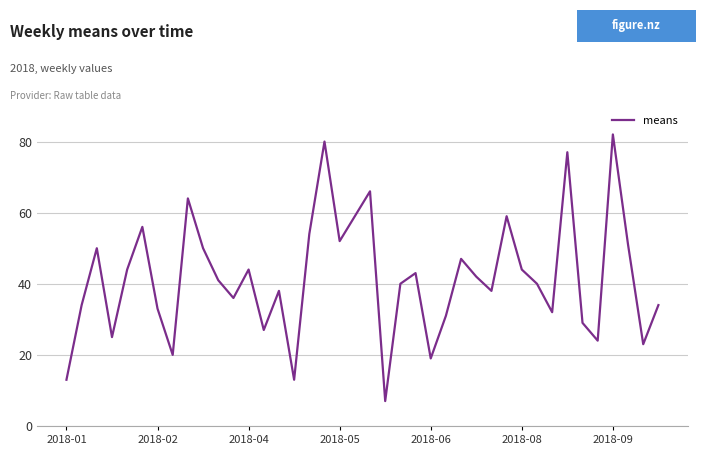

What is the smallest value displayed?

7